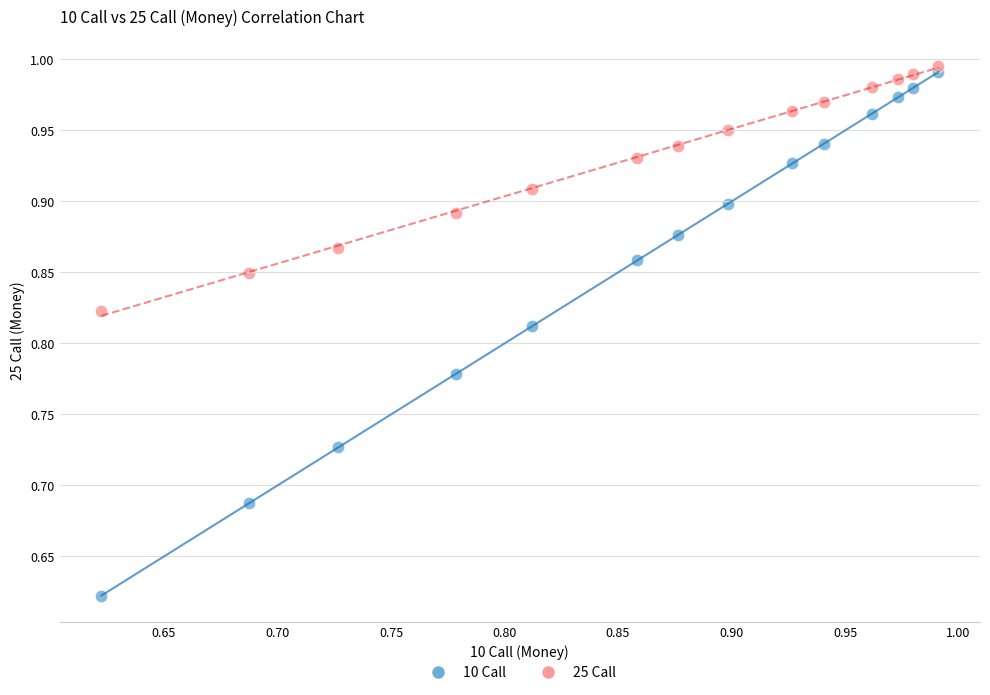

Across all data points, what is the range of X values (max minus min)?

0.4